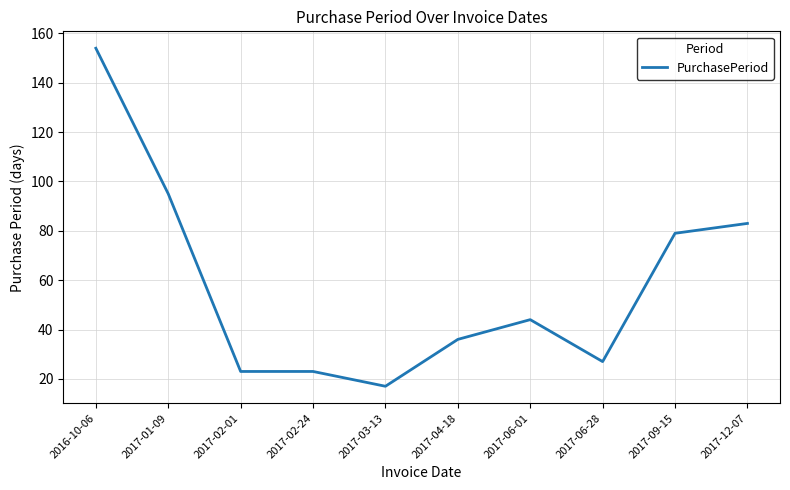

True or false: the data has more than 2 interior local peaks.

False